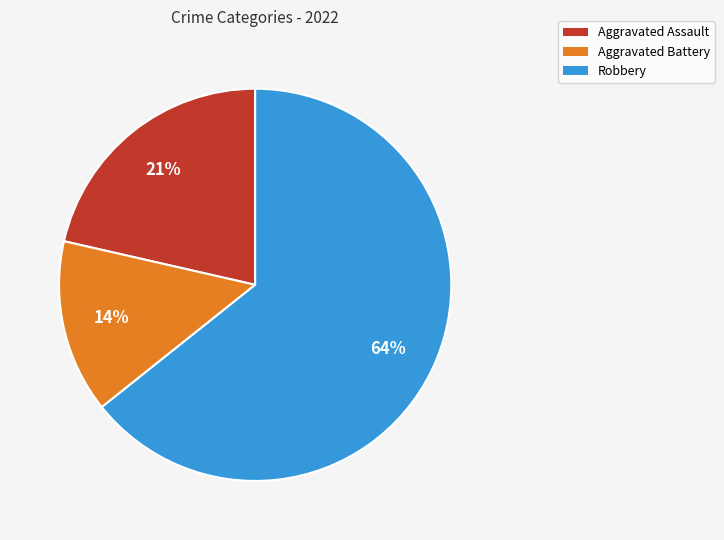

How many segments does this pie chart have?

3